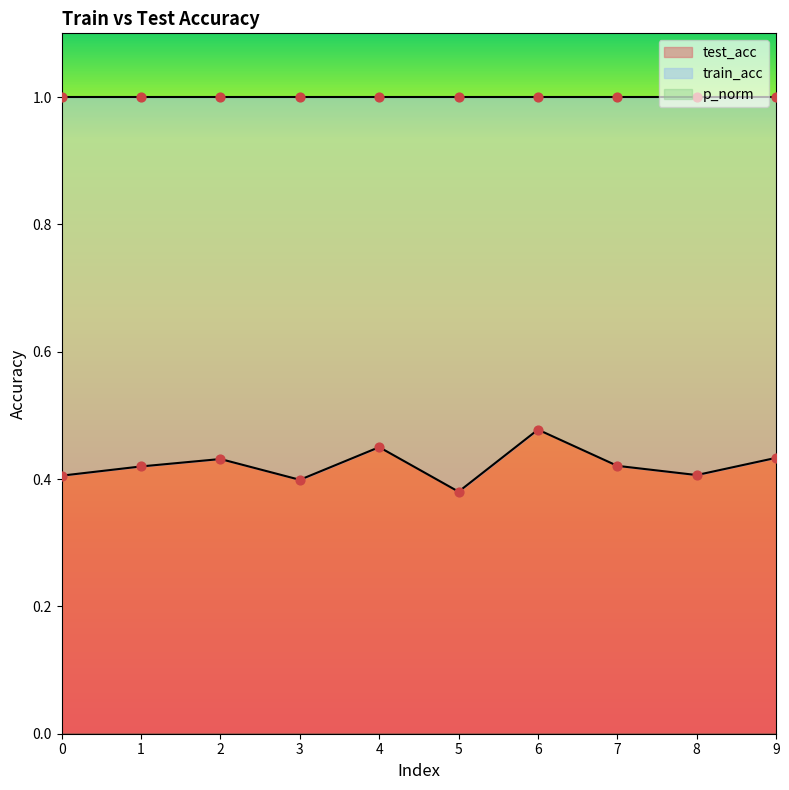

What are all the series names shown in the legend?

train_acc, test_acc, p_norm